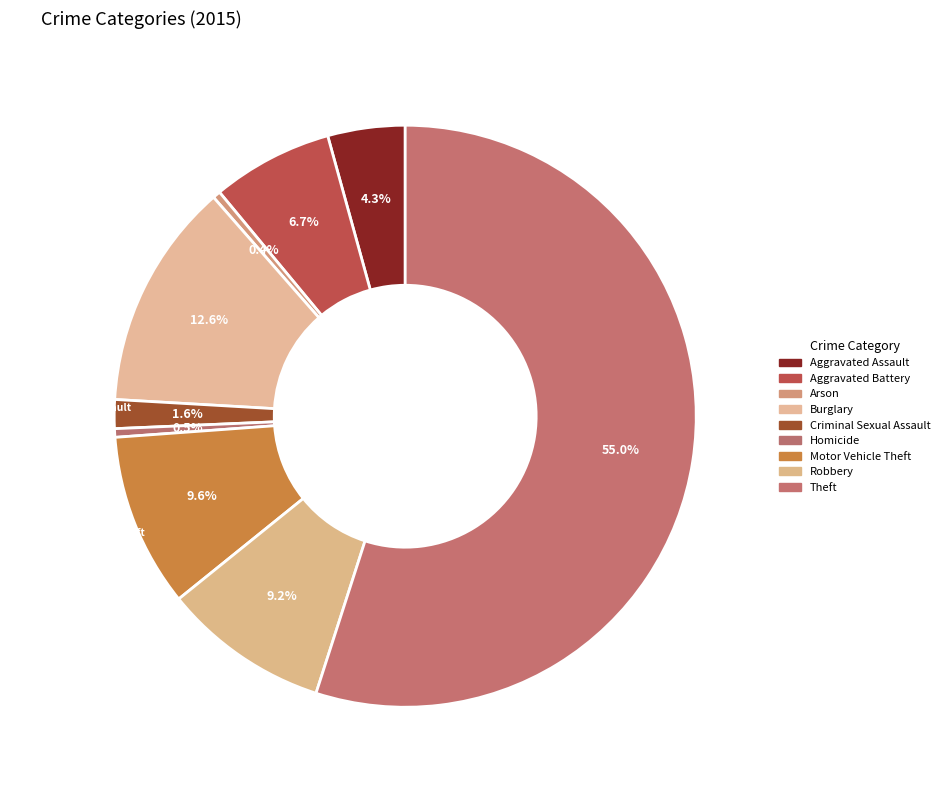

Which category has the smallest portion of the pie?

Arson